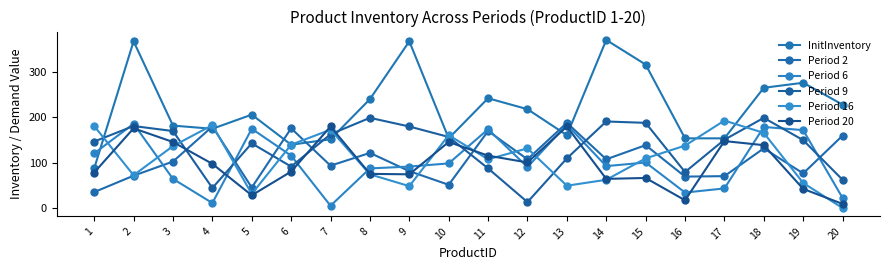

Is it true that Period 2 equals 103 at 17?

False